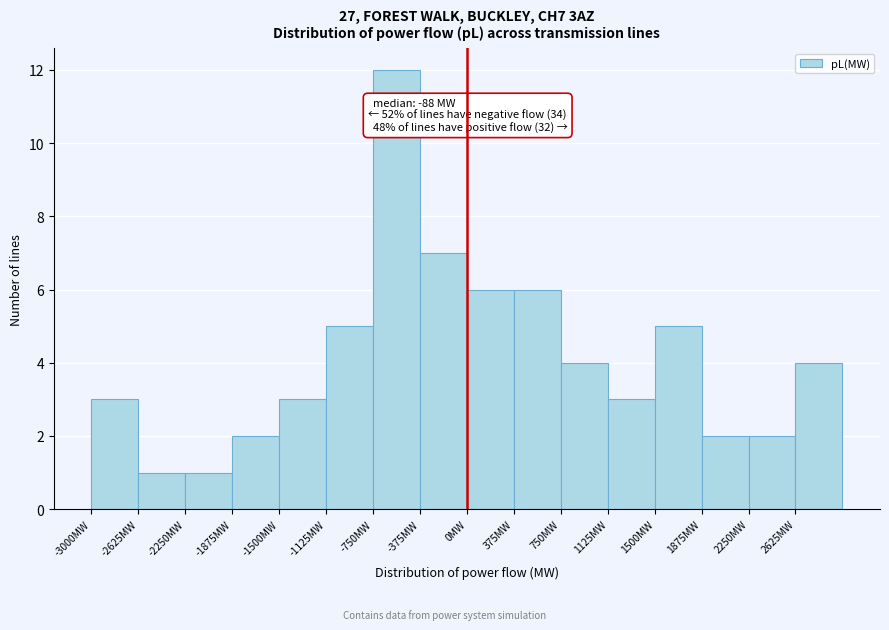

Which range on the x-axis has the tallest bar?

-750 to -375